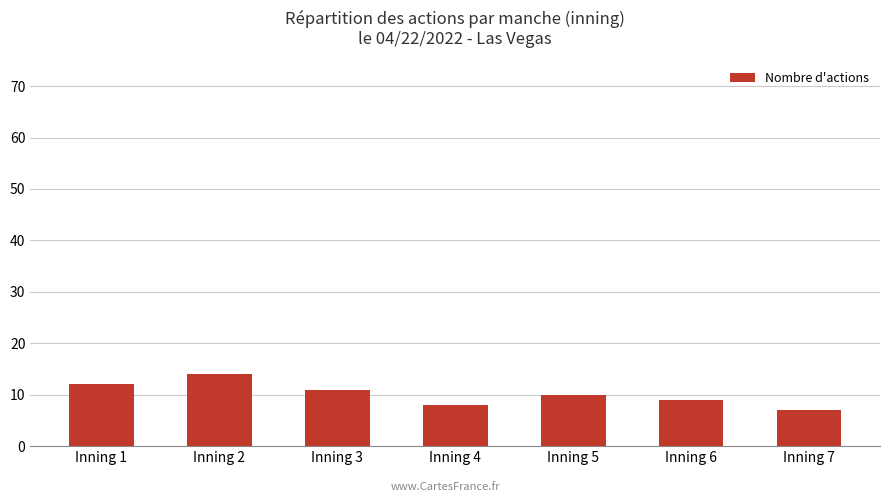

How many categories are shown in the chart?

7